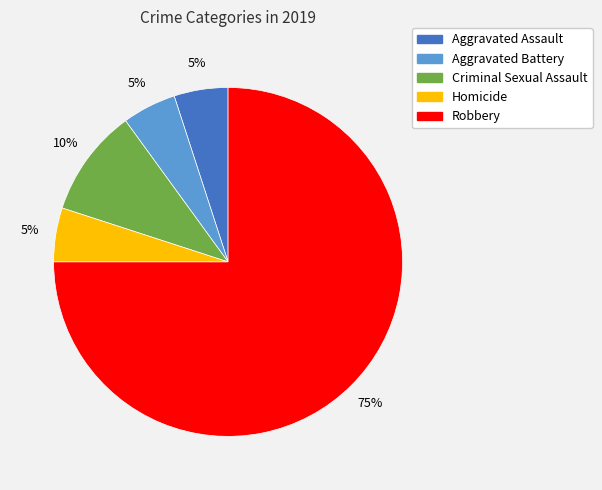

How many slices are in this pie chart?

5